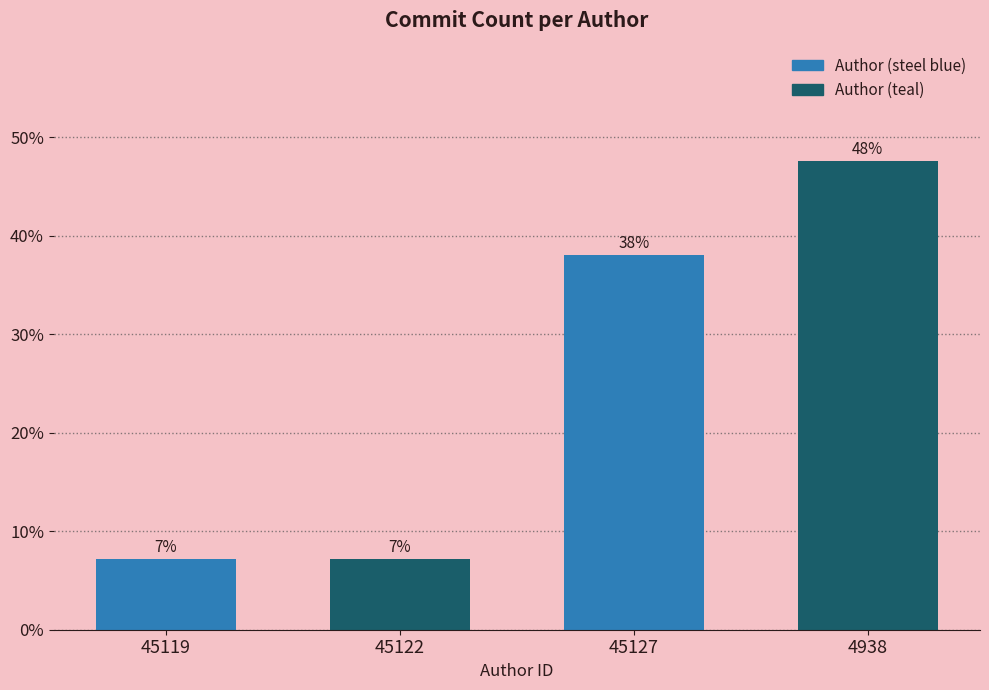

How many bars are there in total?

4